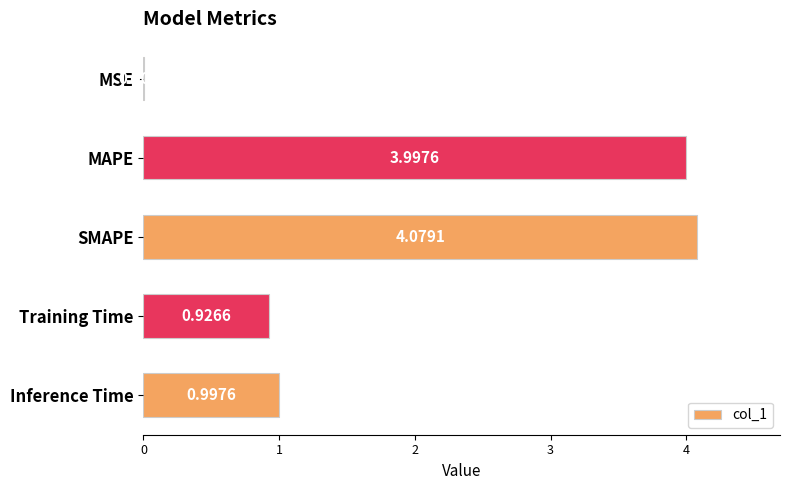

Where is the data nearest to the value 2?

Inference Time